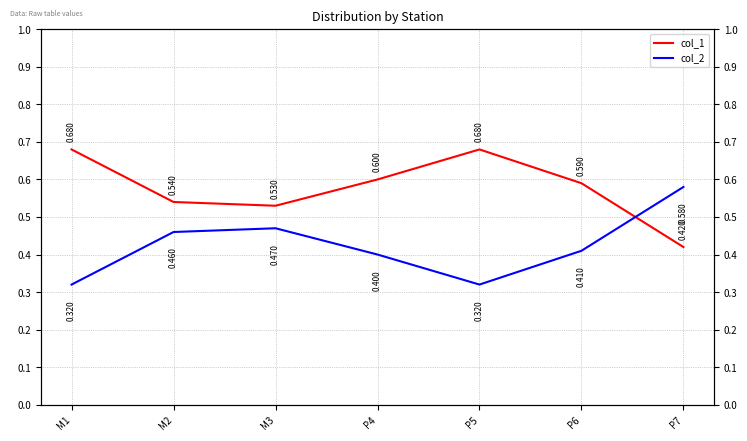

List the series in order of their overall mean, highest first.

col_1, col_2